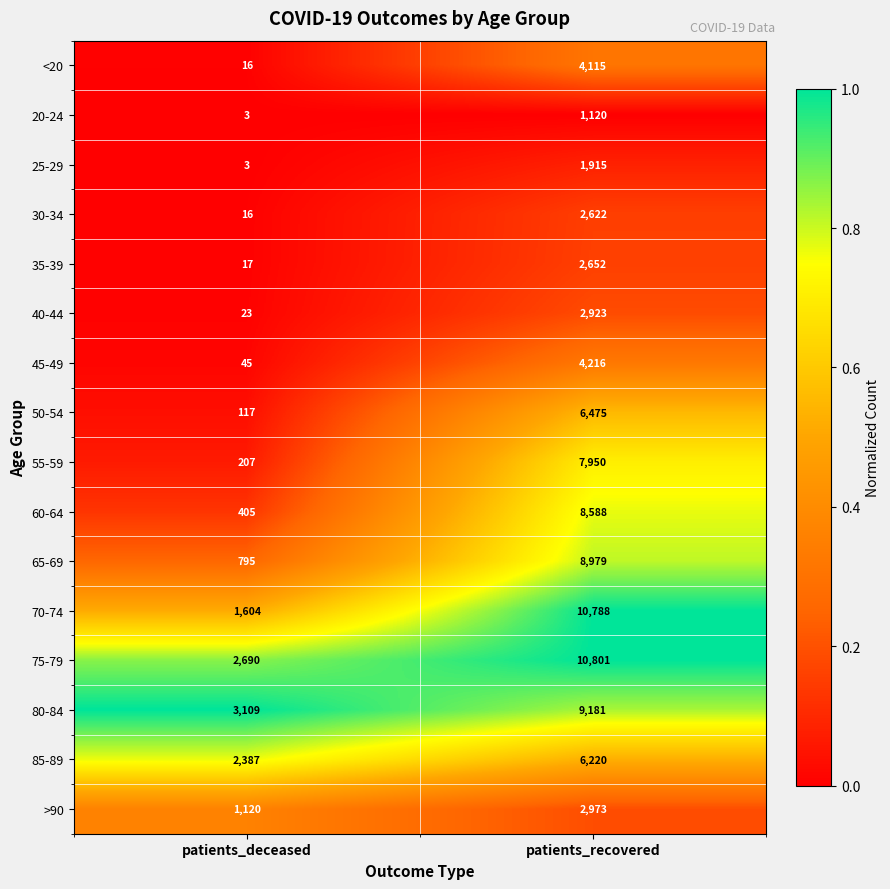

Is it true that 35-39 equals 3992 at patients_recovered?

False